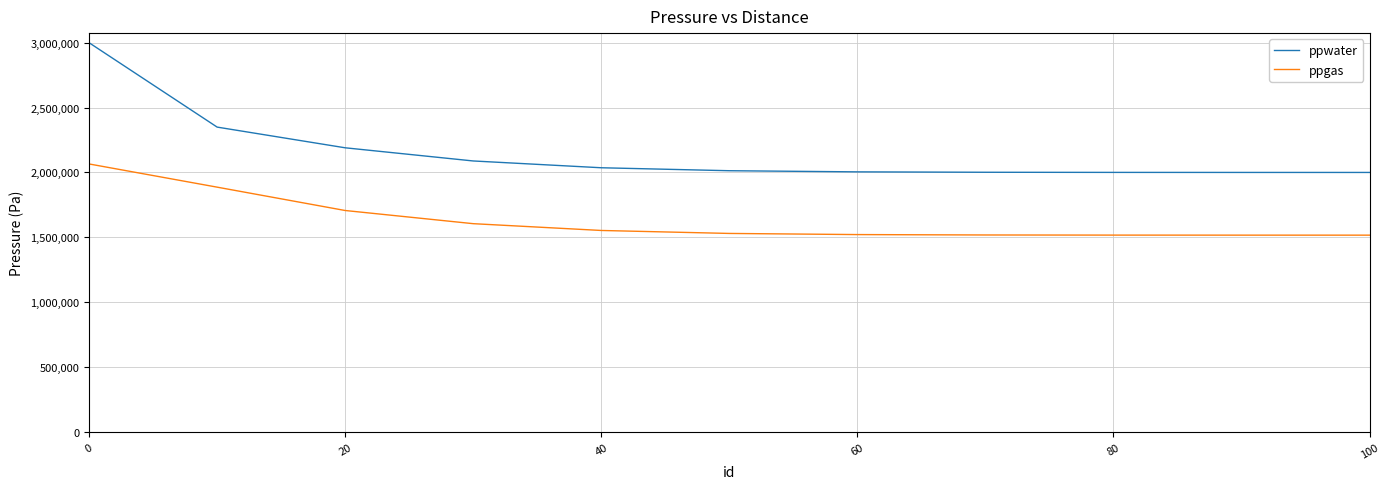

True or false: ppgas and ppwater intersect in this chart.

False